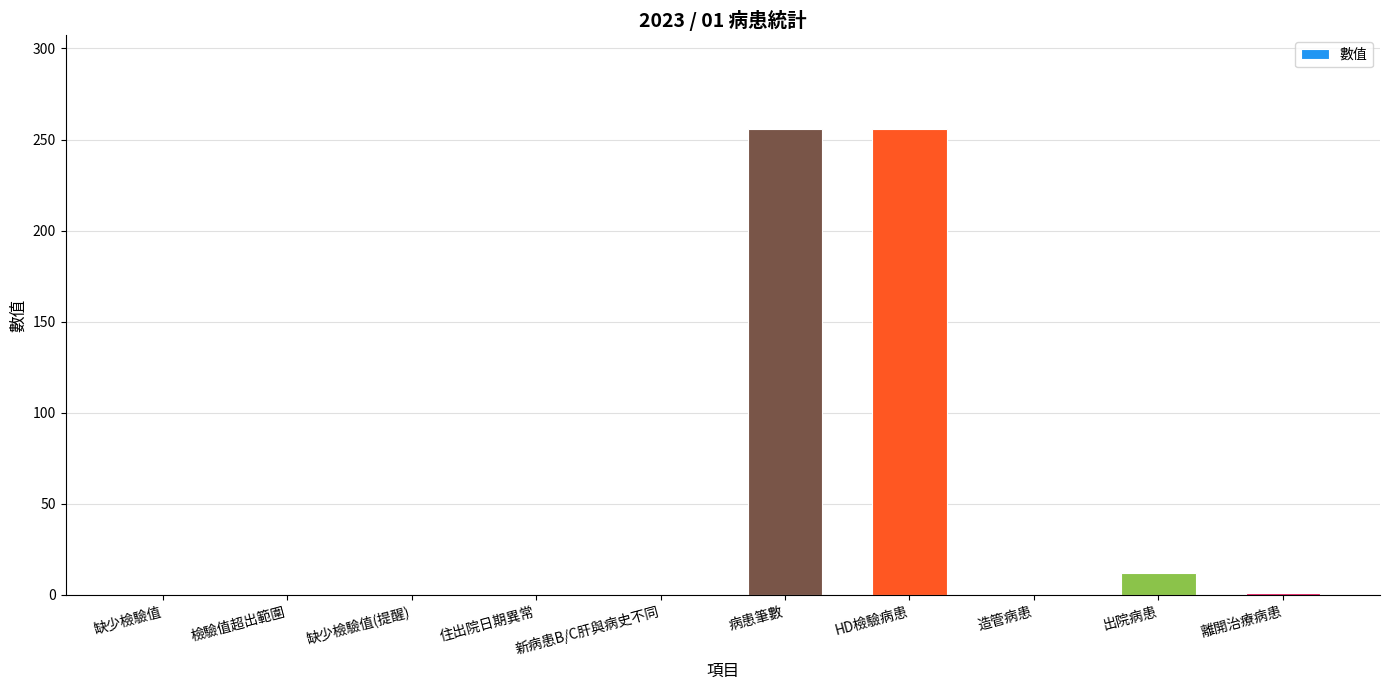

What is the greatest value displayed?

256